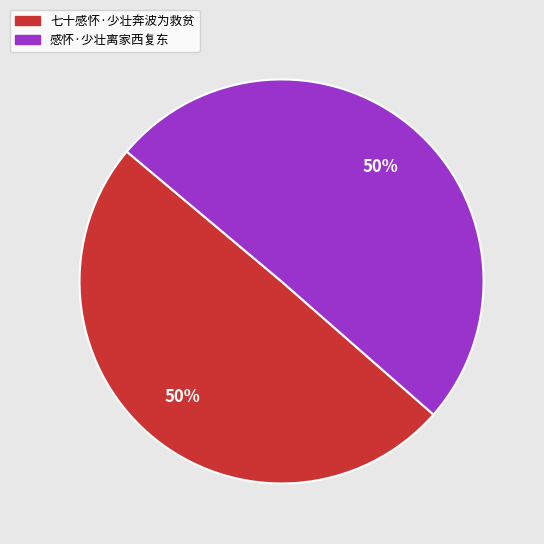

What is the ratio of the value at 感怀·少壮离家西复东 to the value at 七十感怀·少壮奔波为救贫?

1.0